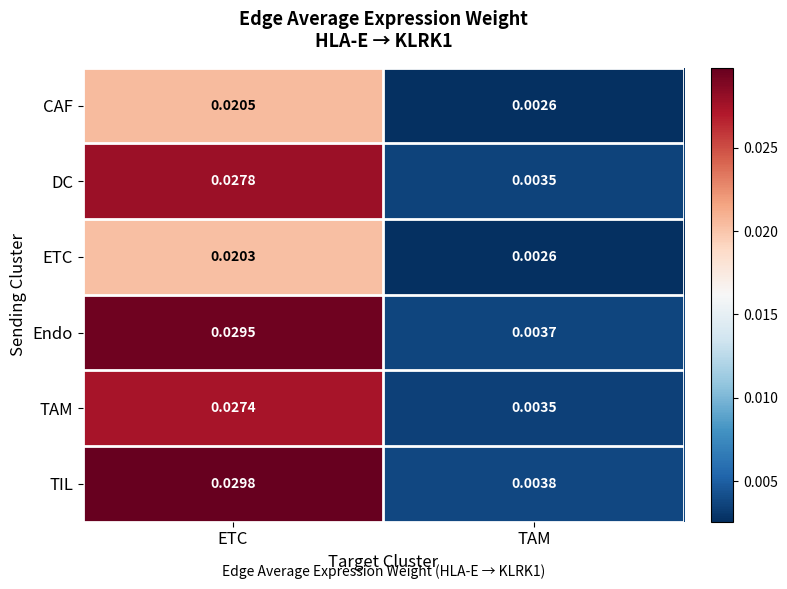

Which series has the widest spread of values?

TIL